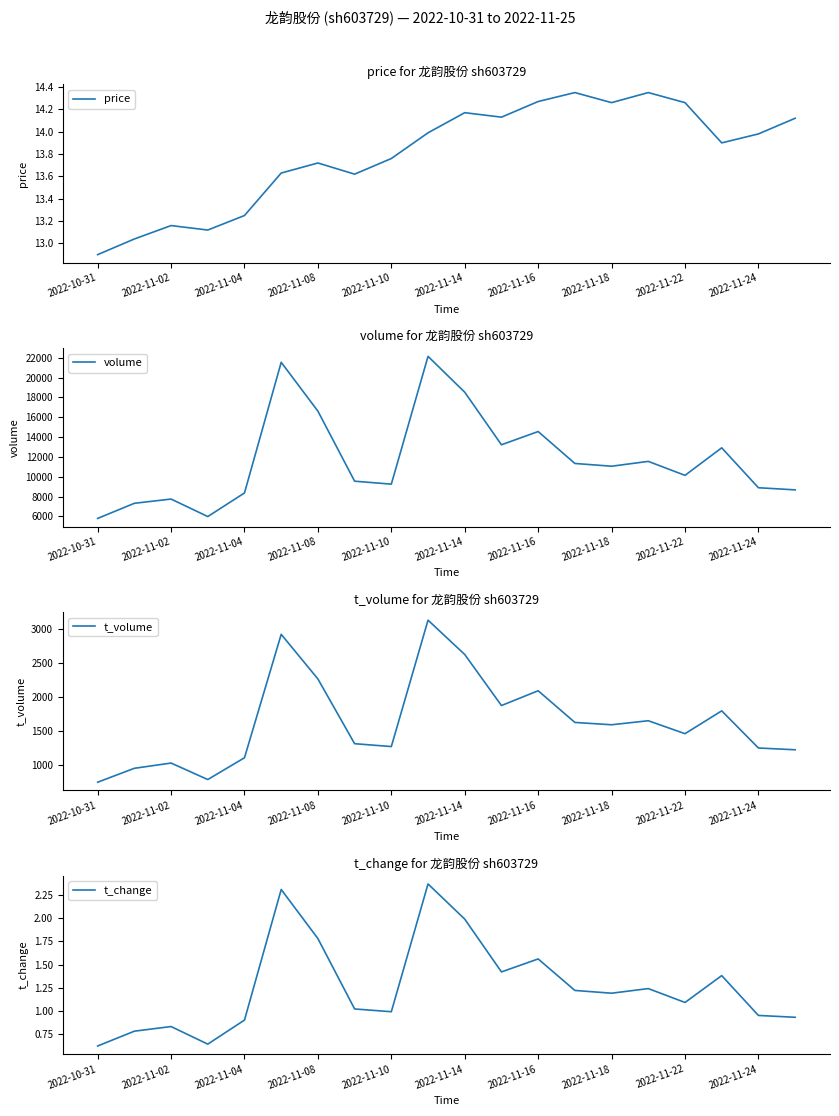

What is the highest value of the volume series?

22152